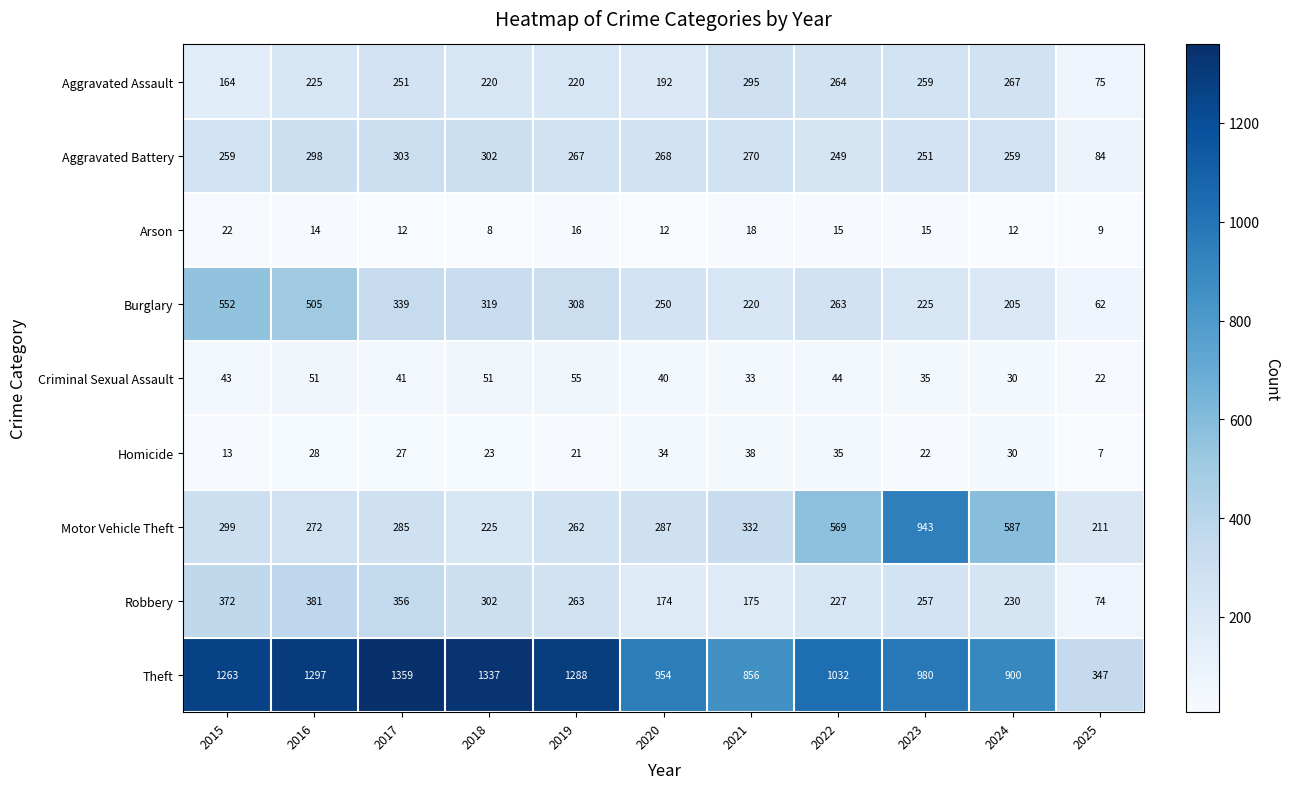

What is the sum of the Robbery values at 2016 and 2023?

638